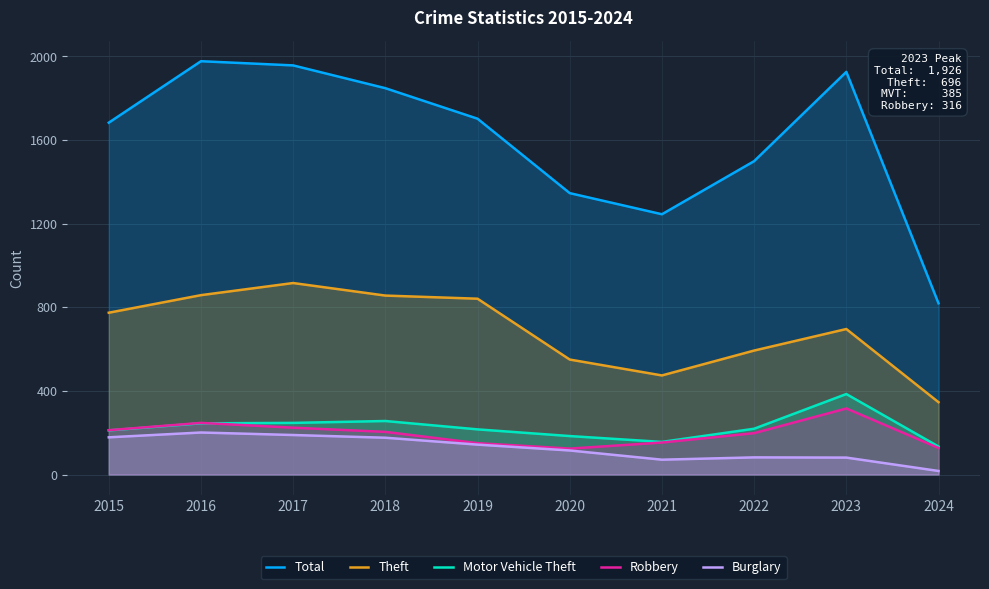

Which series has the widest spread of values?

Total